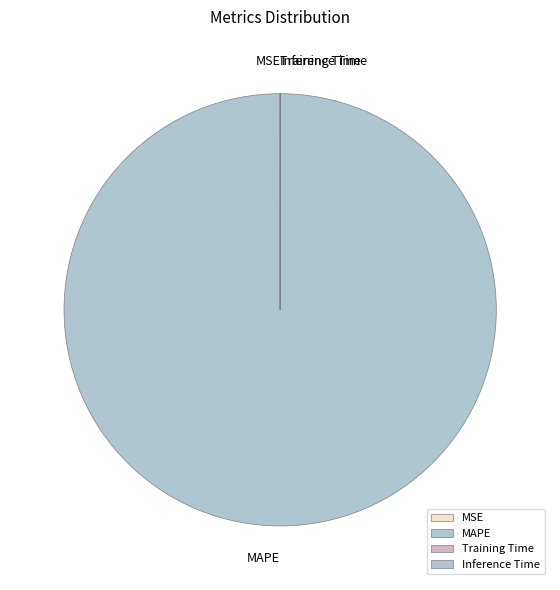

True or false: MAPE accounts for 100% of the total.

True